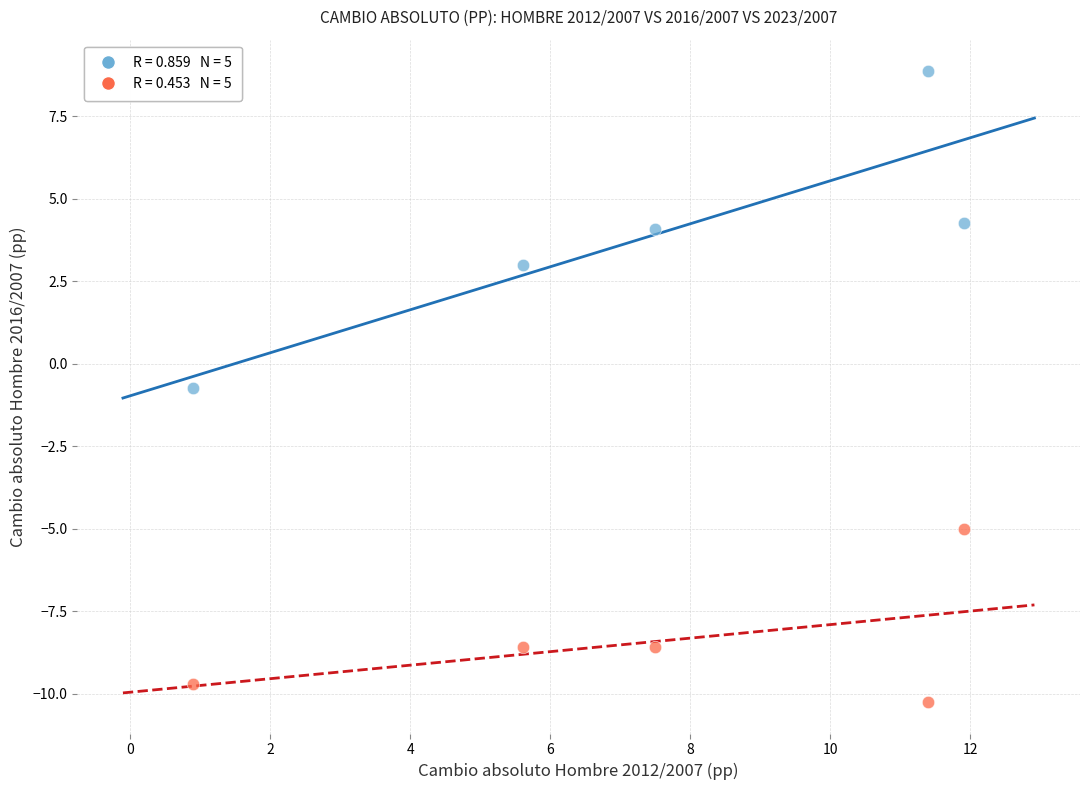

Across all data points, what is the range of X values (max minus min)?

11.0